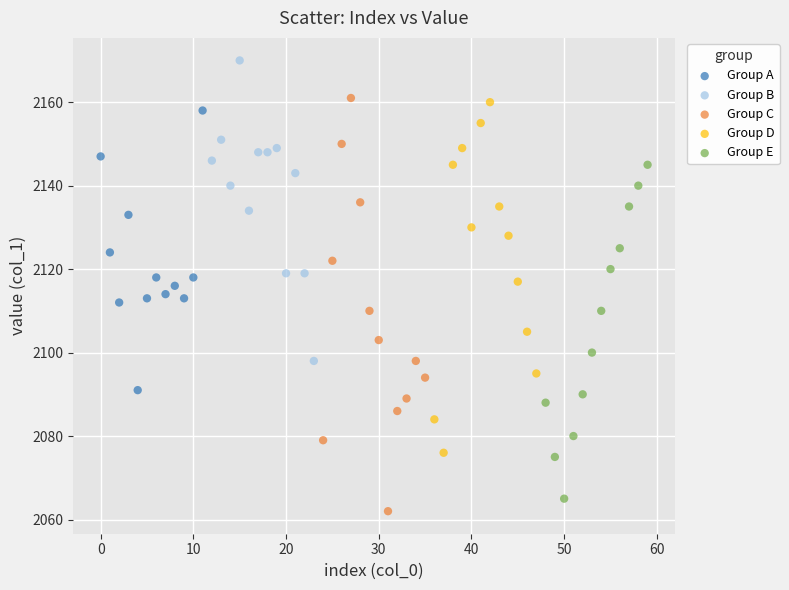

Which series reaches the maximum Y coordinate?

Group B